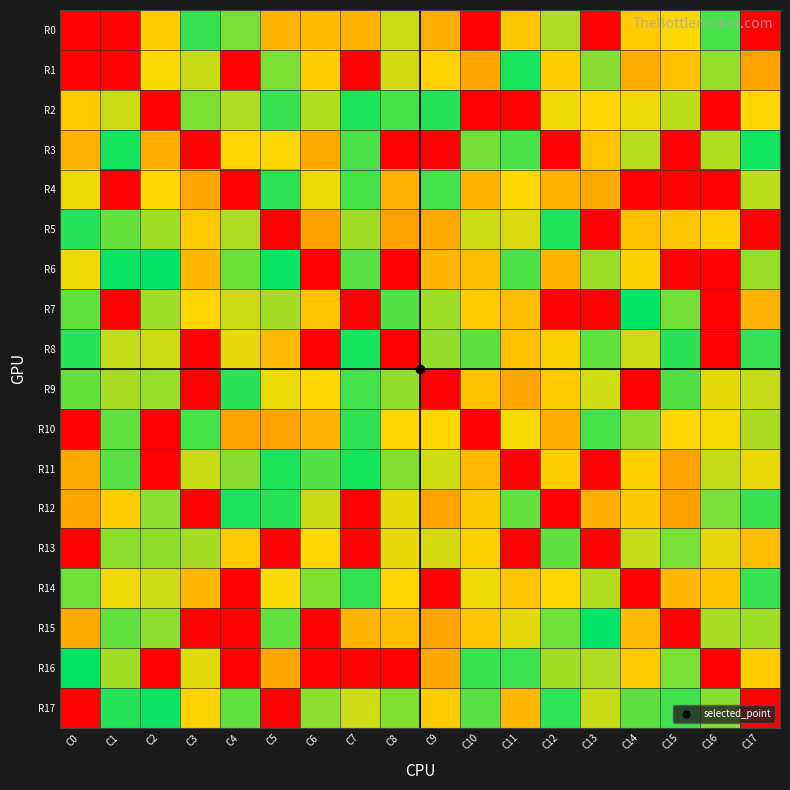

List the series in order of their peak value, highest first.

R6, R15, R16, R7, R17, R3, R8, R11, R1, R12, R2, R5, R9, R4, R10, R14, R0, R13